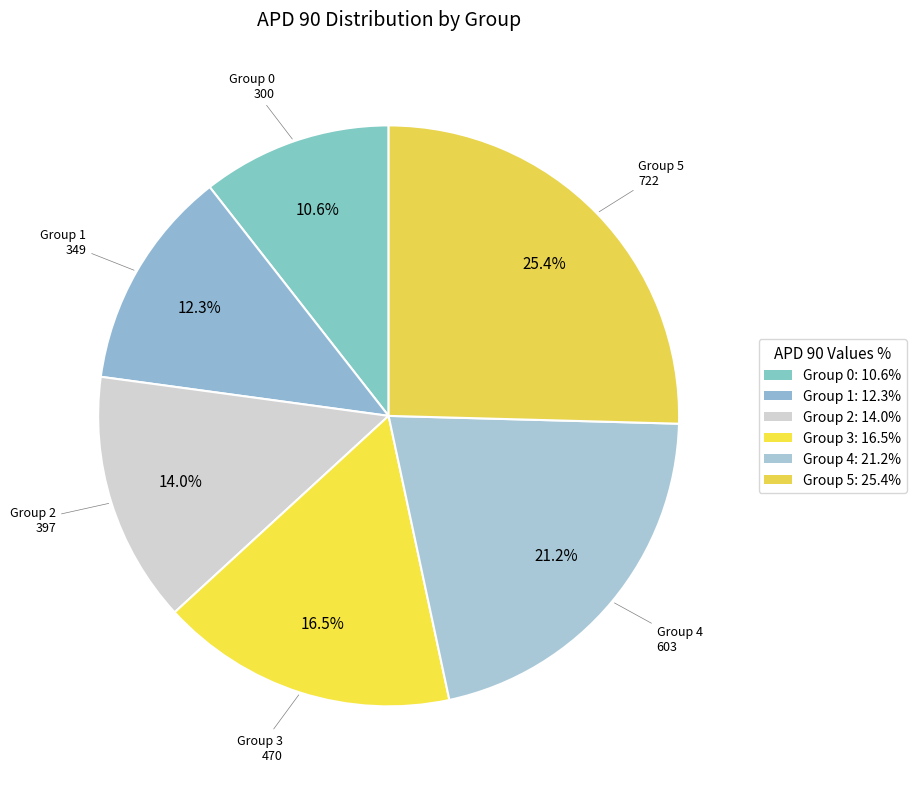

How many segments does this pie chart have?

6